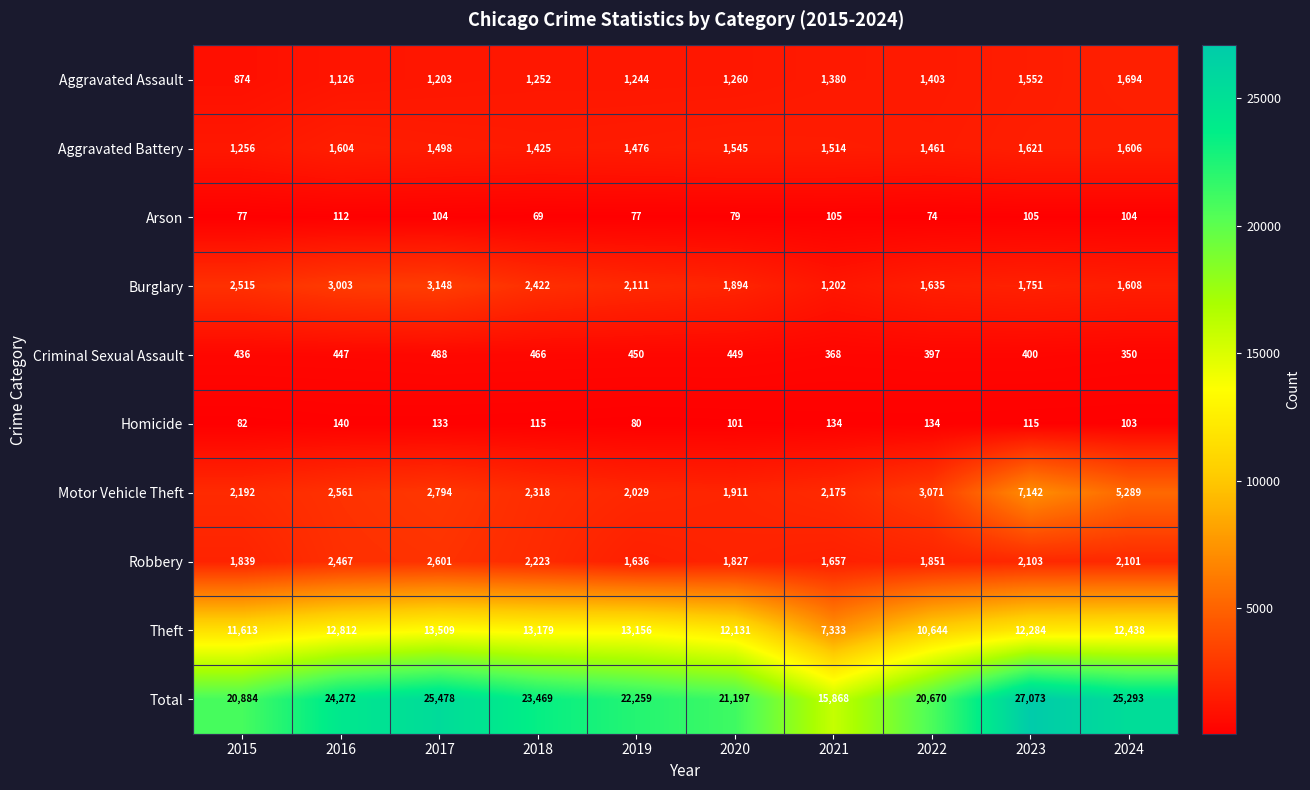

Is it true that Robbery equals 984 at 2018?

False